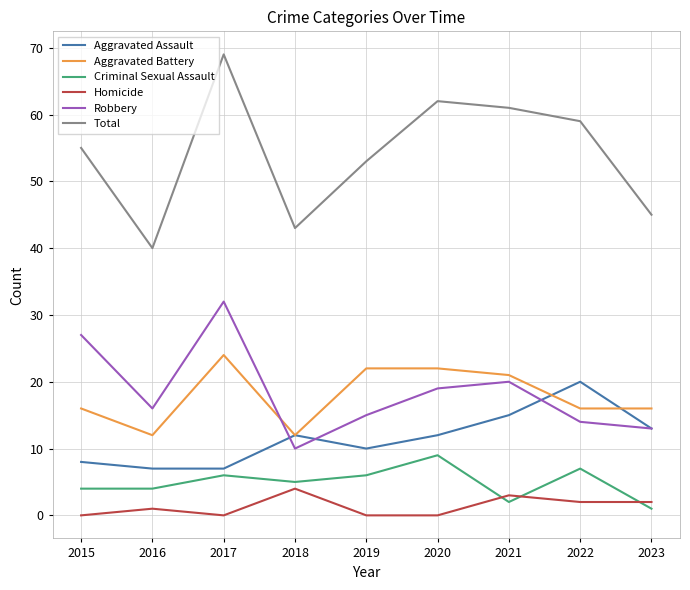

What value does the Total series have at 2015?

55